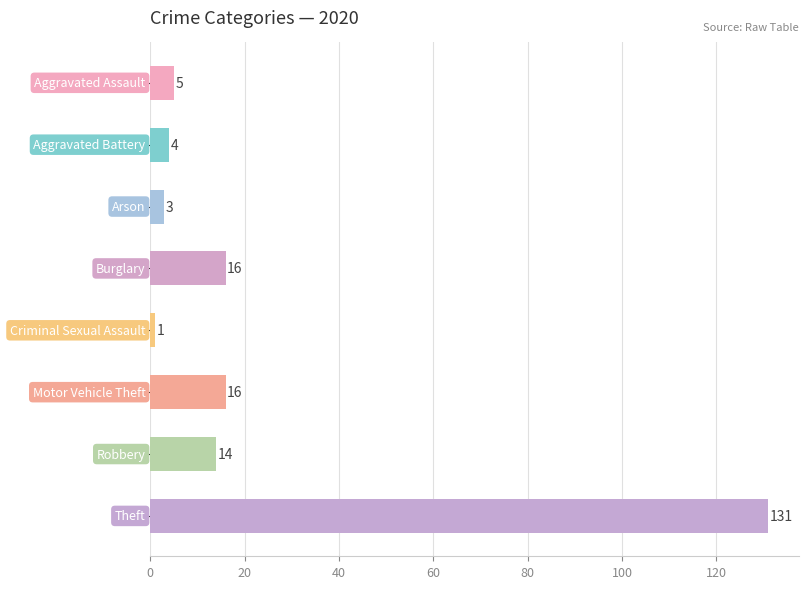

Reading top to bottom, extract all data points from this chart.

5	4	3	16	1	16	14	131